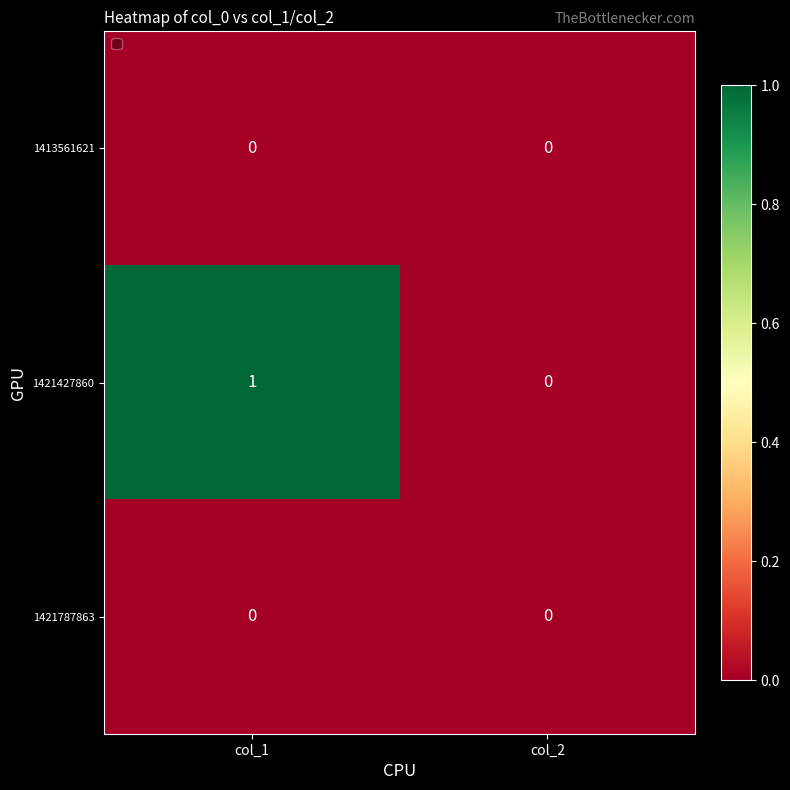

At which label is 1421427860 closest to 0?

col_2